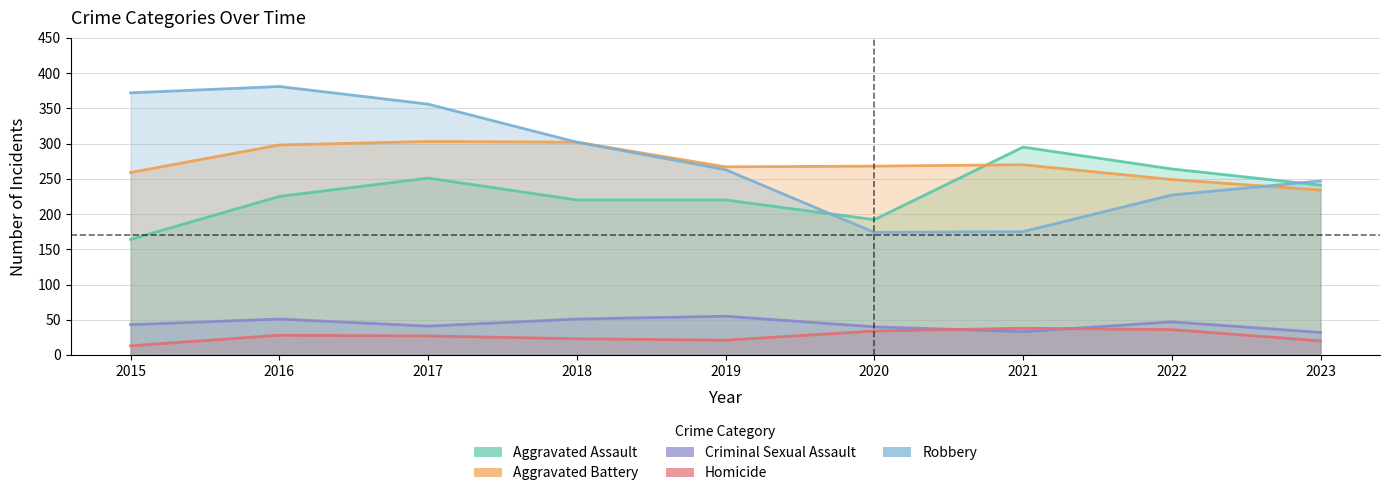

What is the minimum value shown in the chart?

13